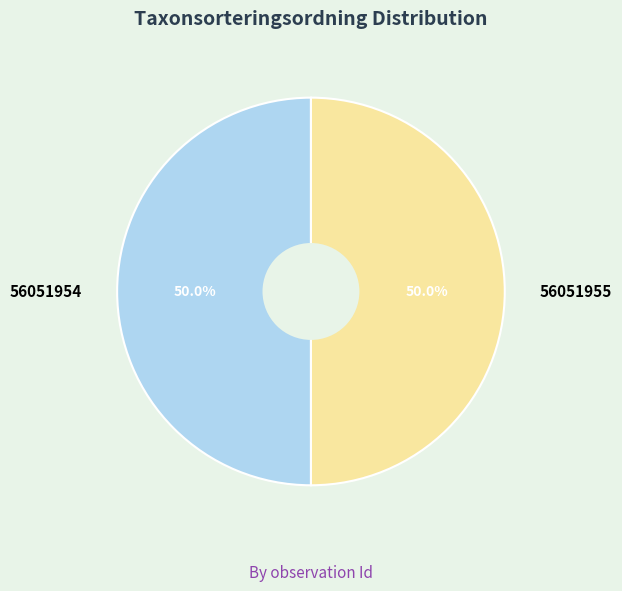

To the nearest percent, what percentage of the pie is 56051954?

50%